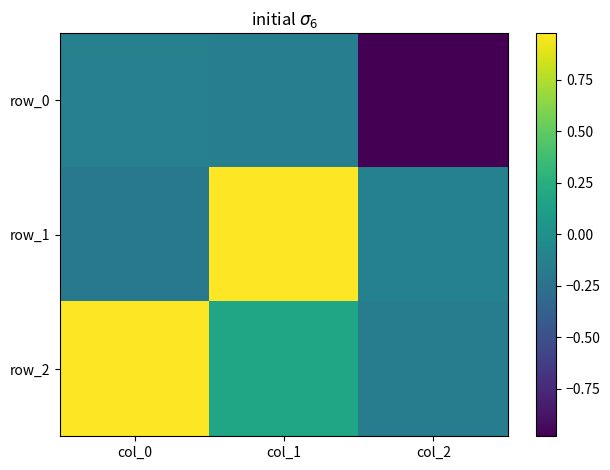

At col_1, list the series in order from smallest to largest.

row_0, row_2, row_1